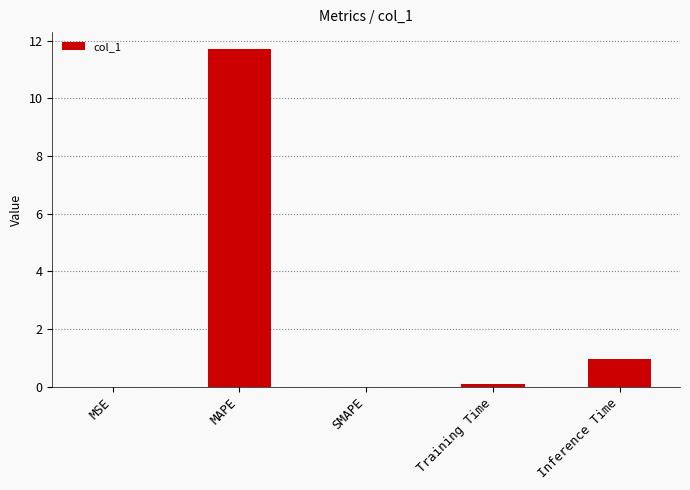

What is the sum of all values?

12.8